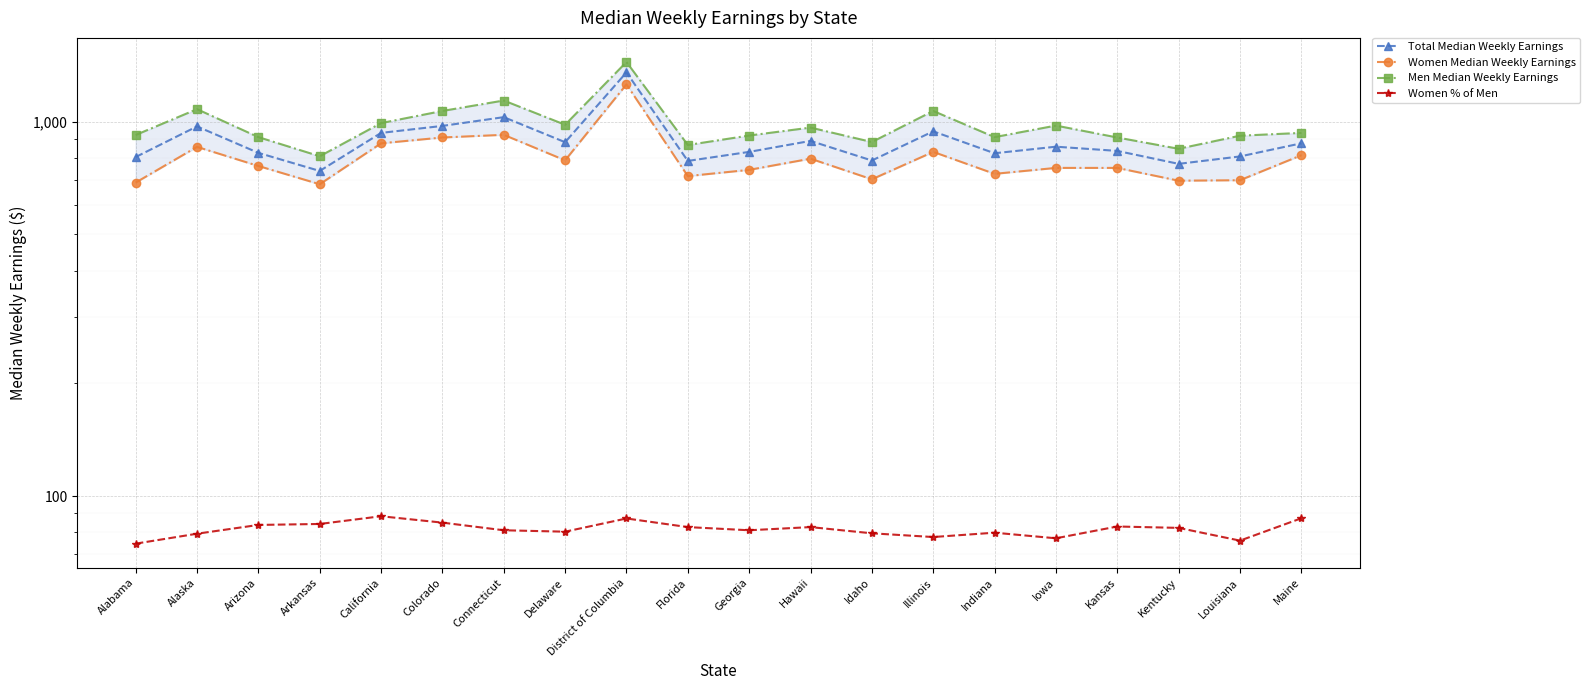

Count the number of data series in this chart.

4